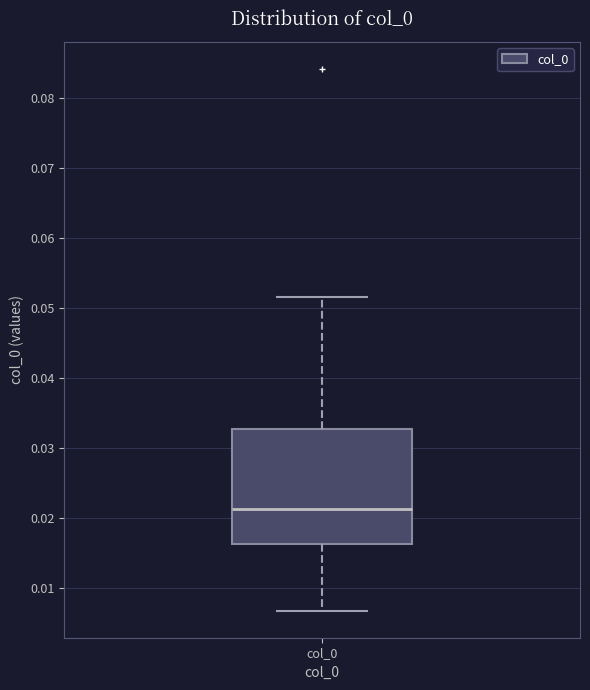

Read this box plot against the y-axis: the position of the median line, the range covered by the box, and the ends of both whiskers. The values are not printed on the chart, so give them approximately, as read against the axis.

median 0.021, box 0.016 to 0.033, whiskers 0.007 to 0.052